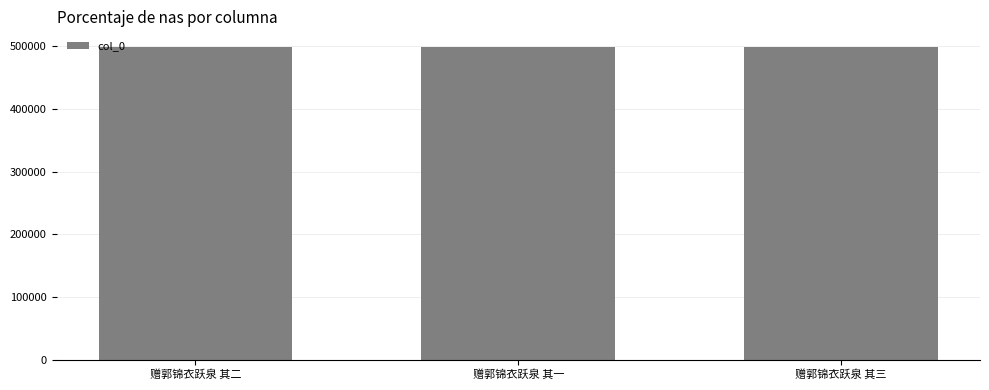

What is the change in value from 赠郭锦衣跃泉 其一 to 赠郭锦衣跃泉 其三?

+2